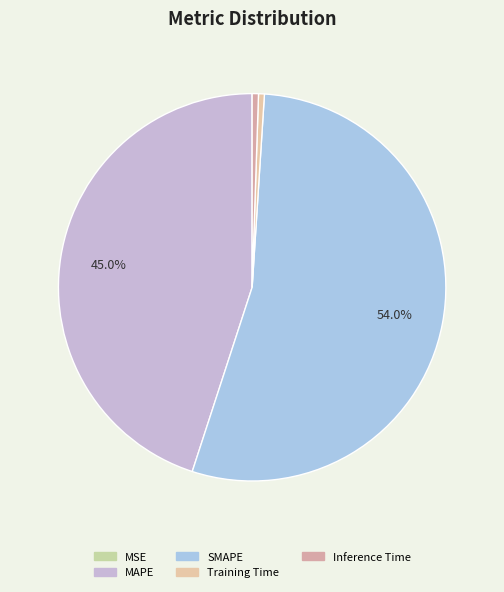

To the nearest percent, what is the average slice percentage?

20%